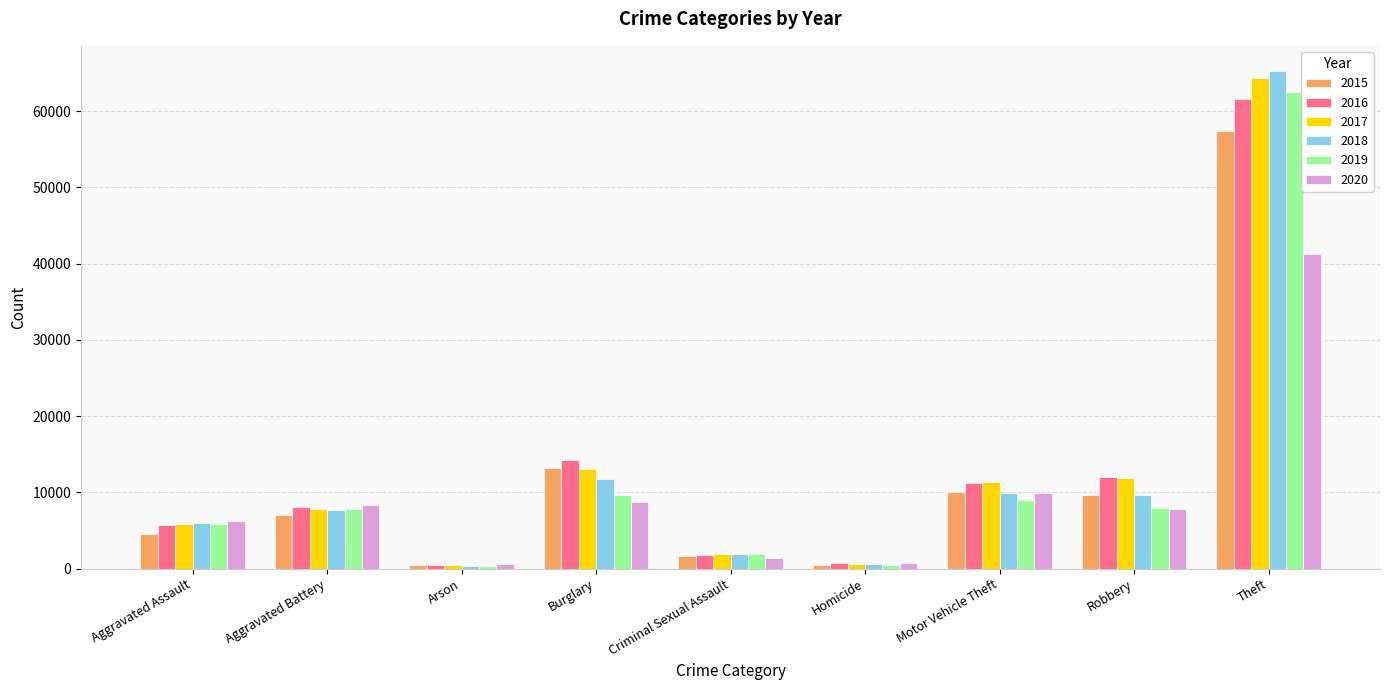

What is the difference between the 2015 values at Burglary and Homicide?

12688